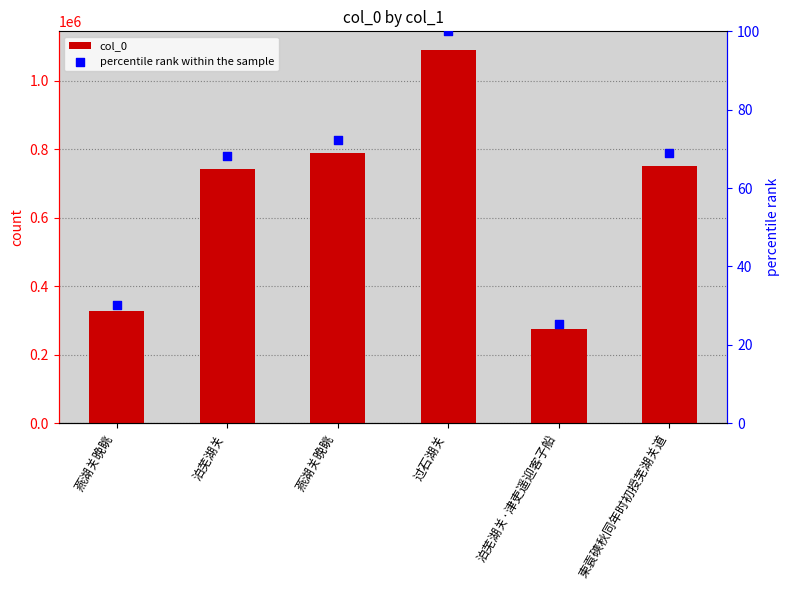

Which series reaches the minimum Y coordinate?

percentile rank within the sample